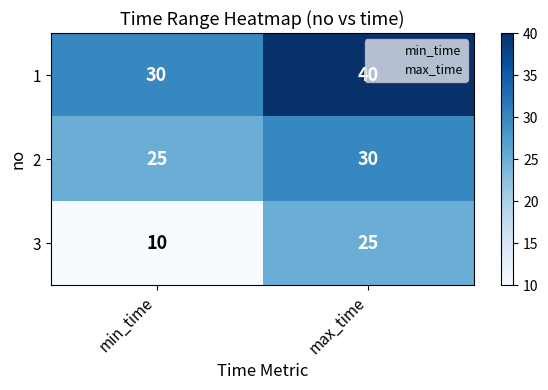

How many categories are shown in the chart?

2